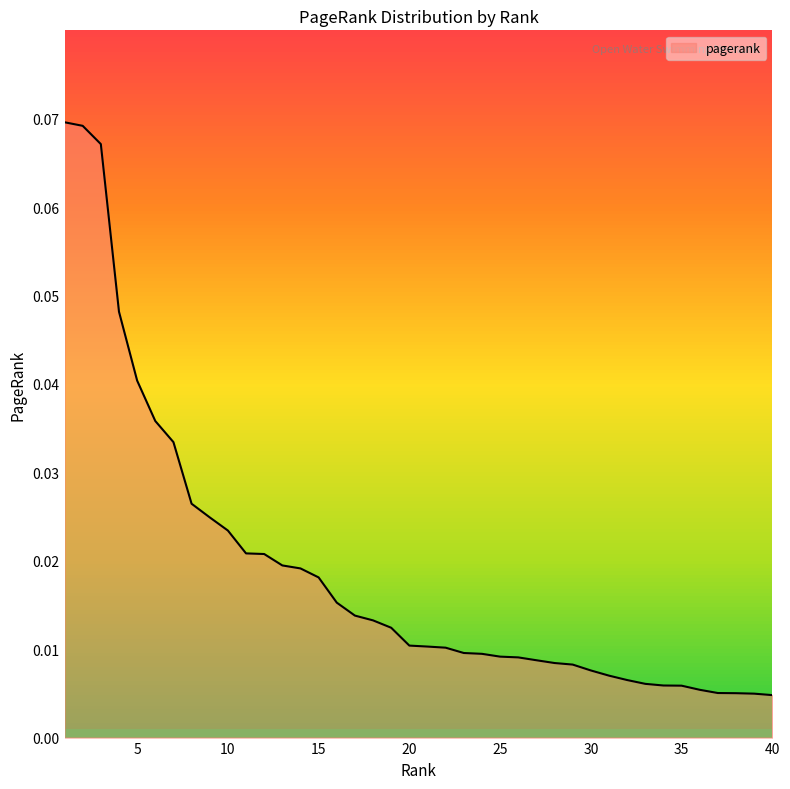

Does the chart display data point markers on the line(s)?

No